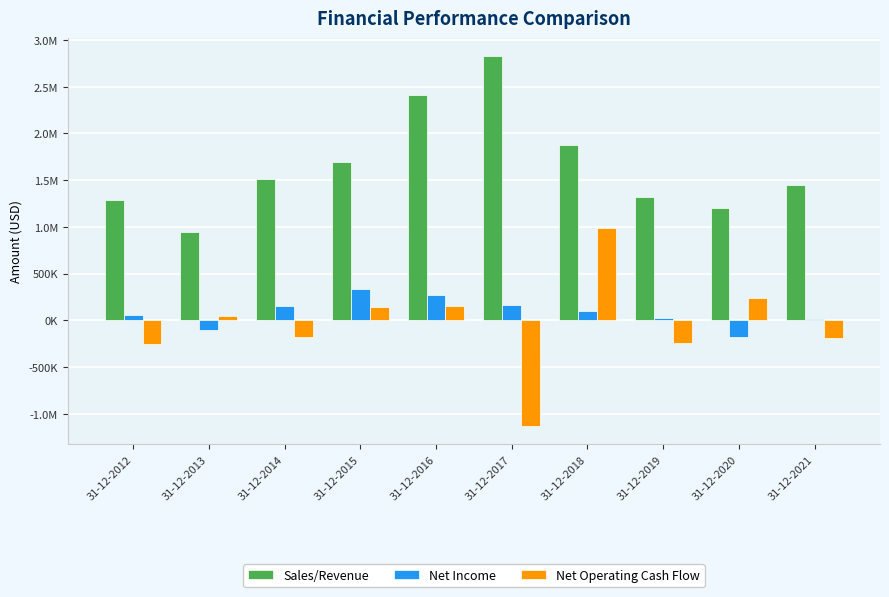

Are the bars horizontal?

No